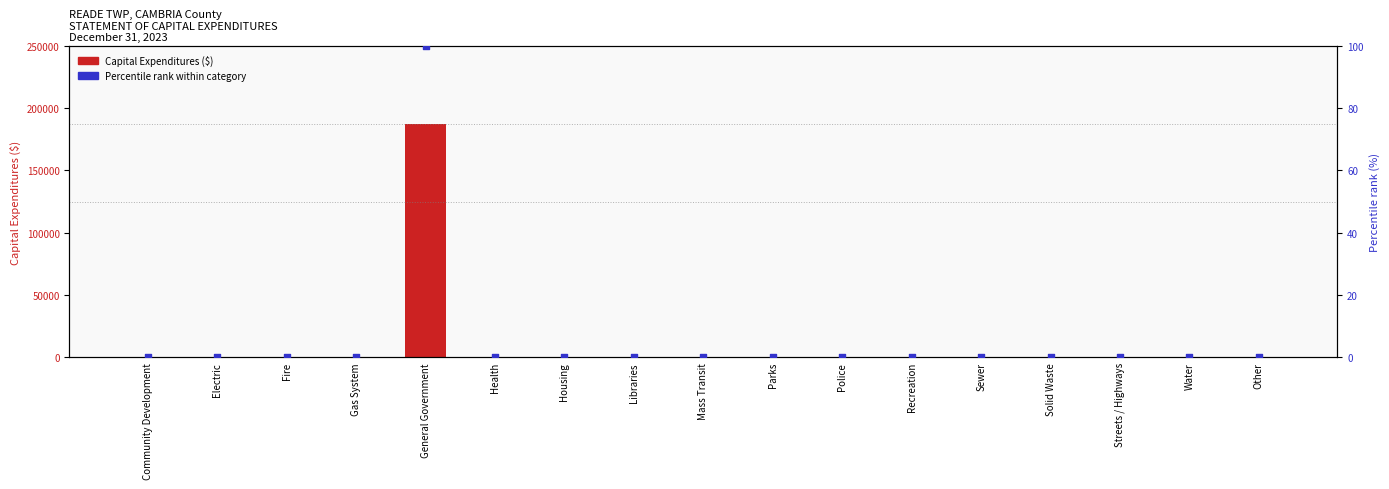

At which category is the sum across all series the highest?

General Government